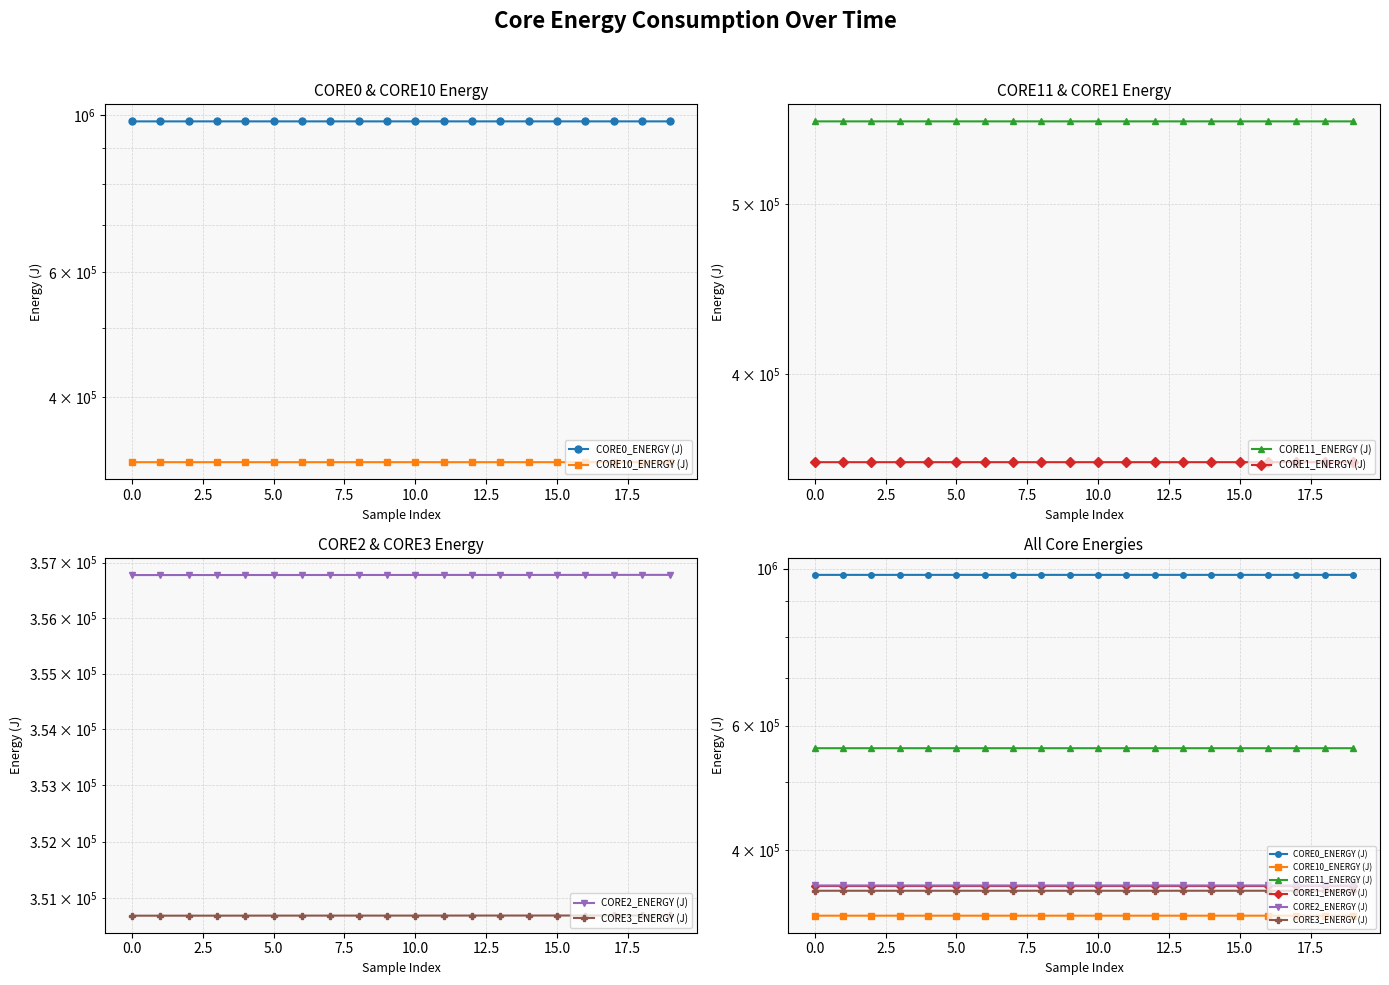

The CORE10_ENERGY (J) series shows 531502.2 at 20.0. True or false?

False